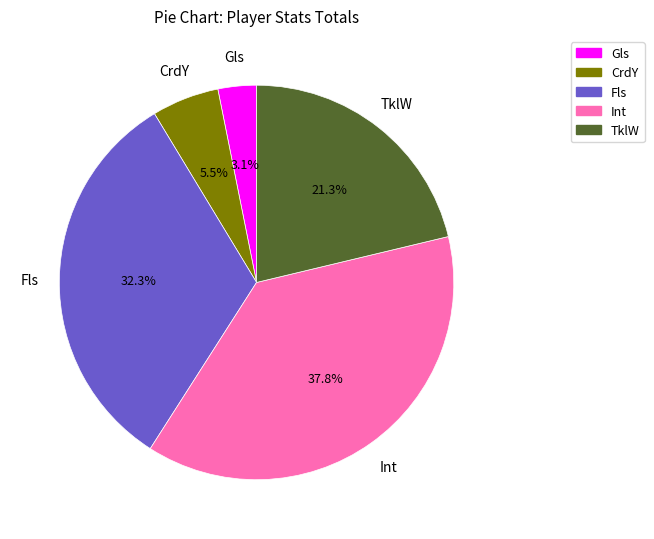

What is the total percentage of Fls and Int?

70.1%